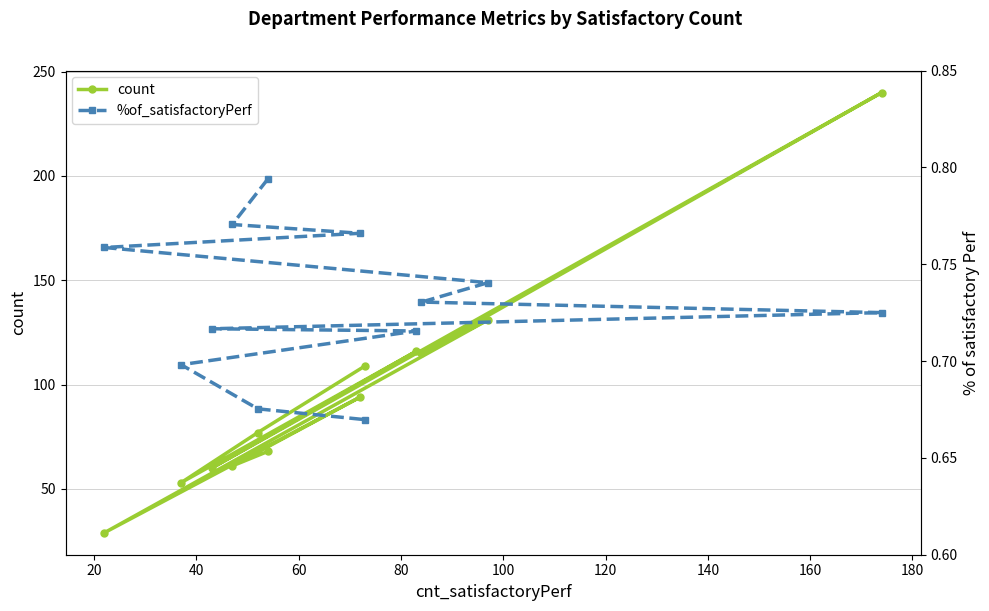

What is the maximum value for count?

240